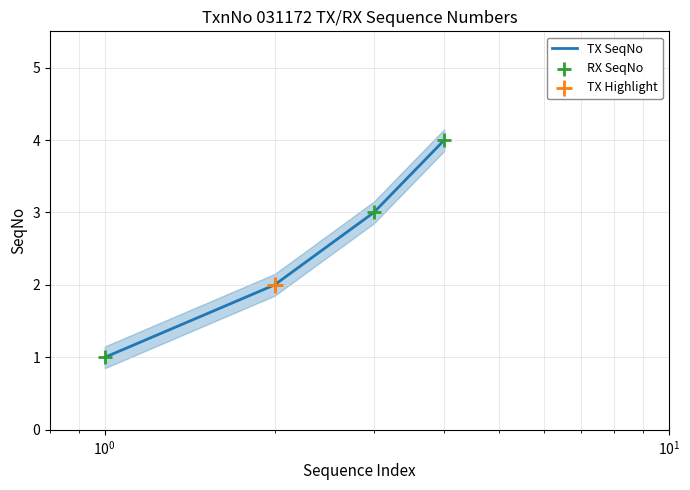

At how many categories does at least one series exceed 2?

2